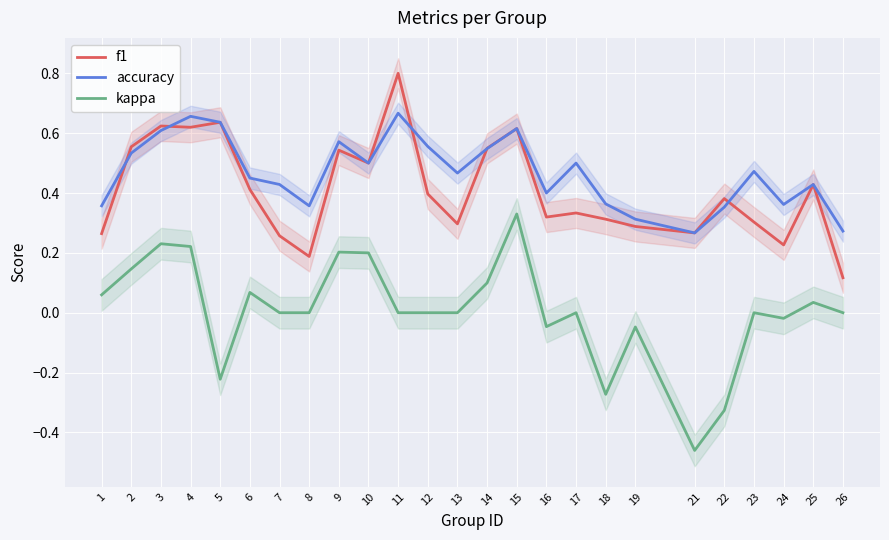

Is it true that f1 equals 0.6 at 4?

True